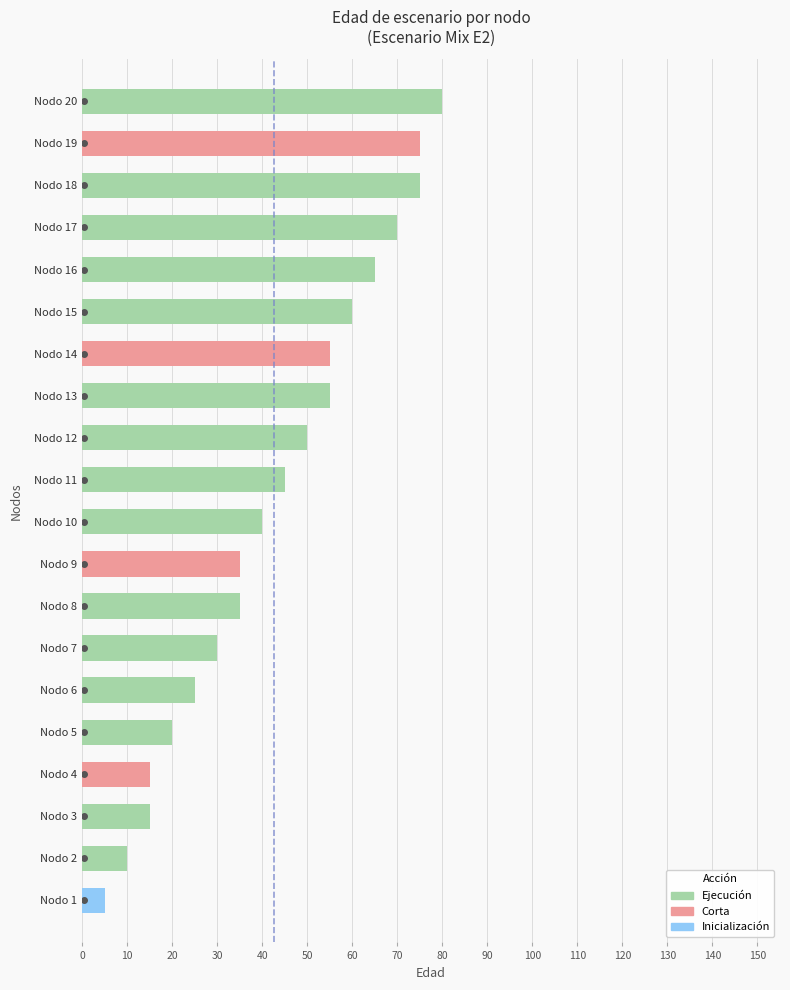

What is the average value?

43